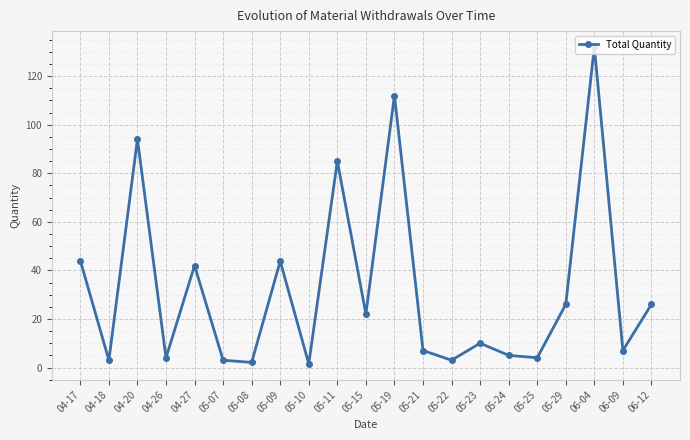

True or false: the data shows 19.3 at 04-17.

False